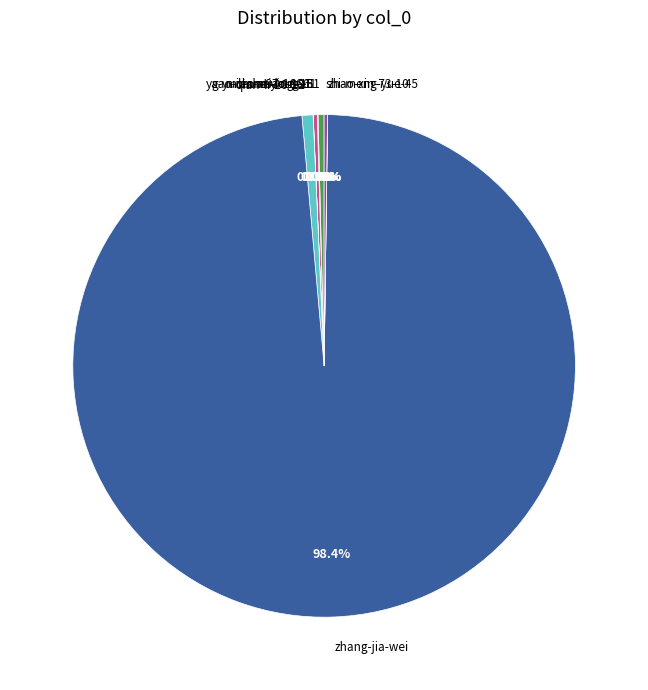

Between qian-li-20-12 and zhang-jia-wei, which is larger?

zhang-jia-wei